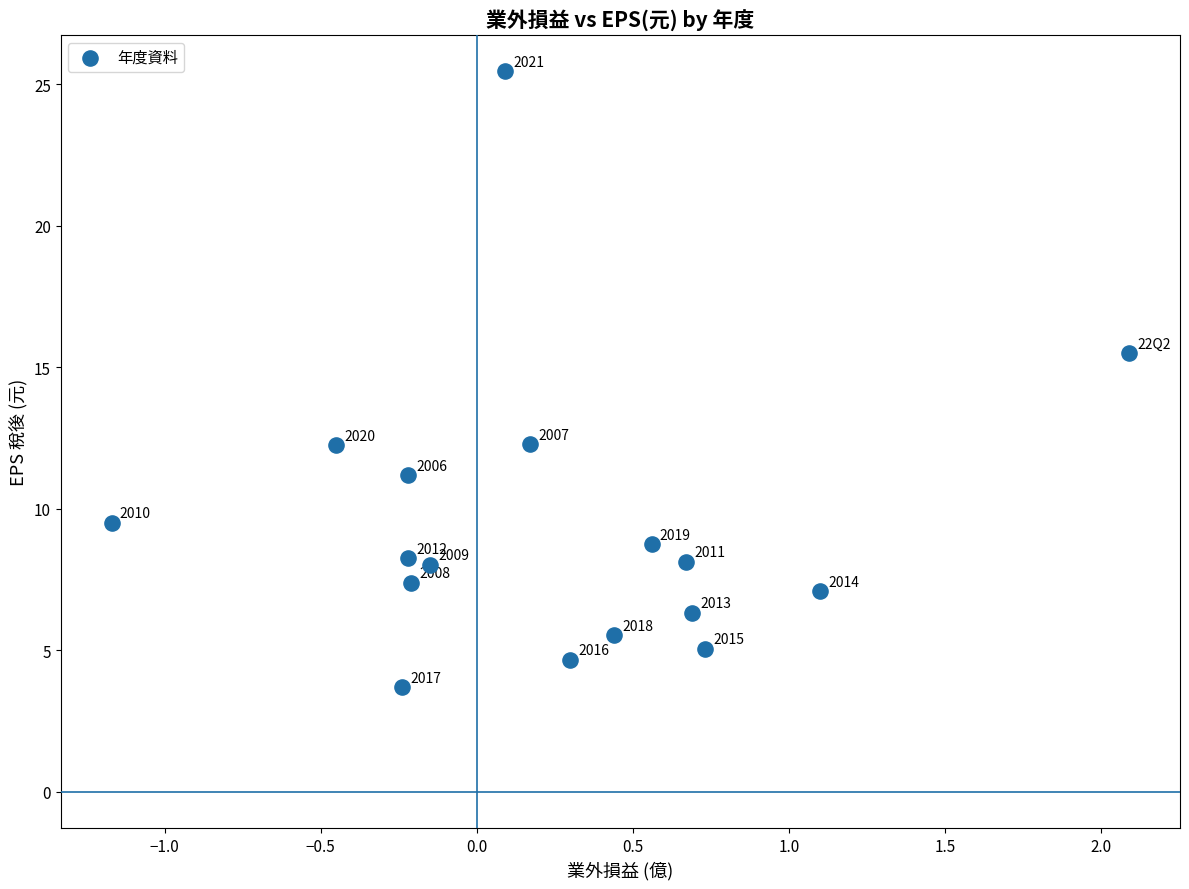

What is the range of X values (max minus min)?

3.3